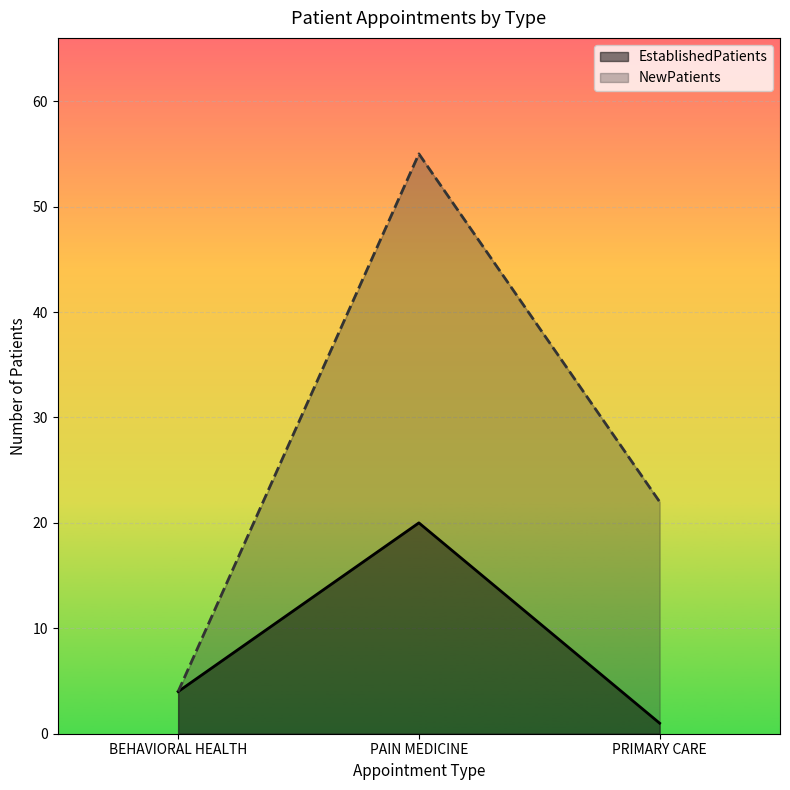

Reading left to right, transcribe all the data shown in this chart.

EstablishedPatients: BEHAVIORAL HEALTH=4	PAIN MEDICINE=20	PRIMARY CARE=1
NewPatients: BEHAVIORAL HEALTH=4	PAIN MEDICINE=55	PRIMARY CARE=22